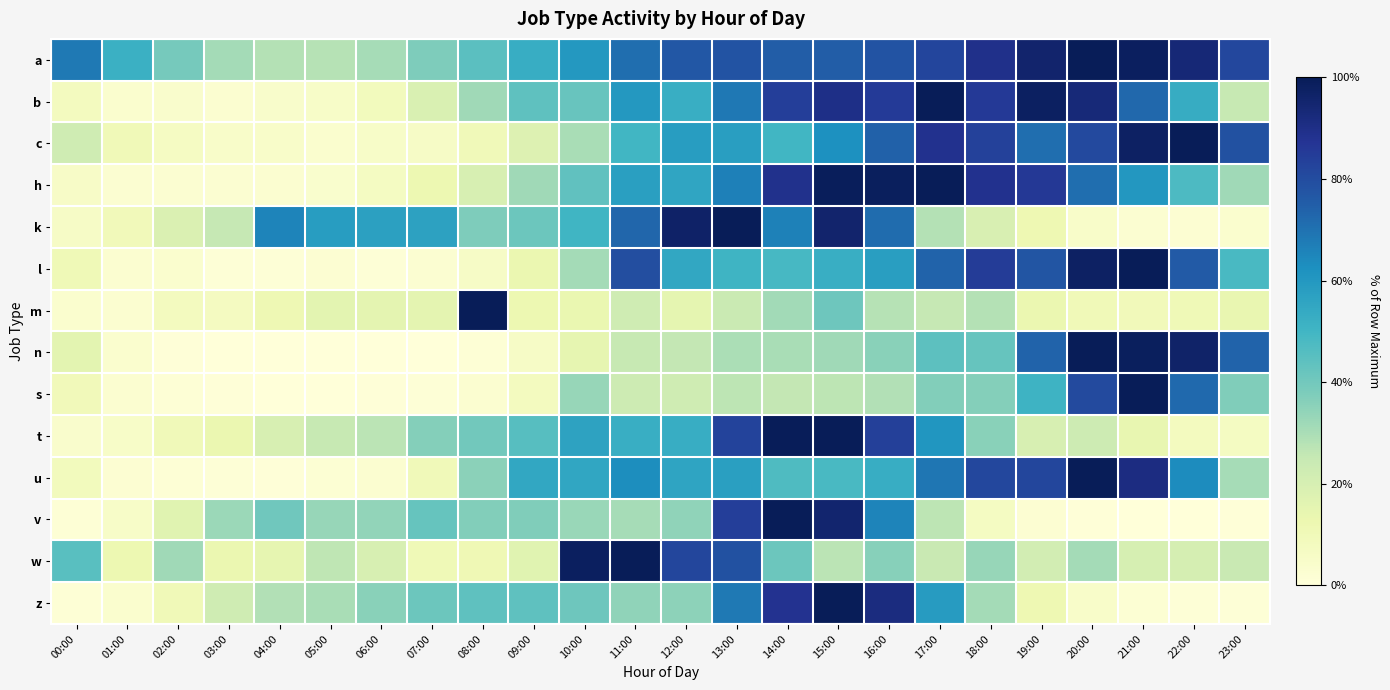

Rank the series at 04:00 from highest to lowest value.

k, v, z, a, t, w, m, c, b, h, l, u, s, n